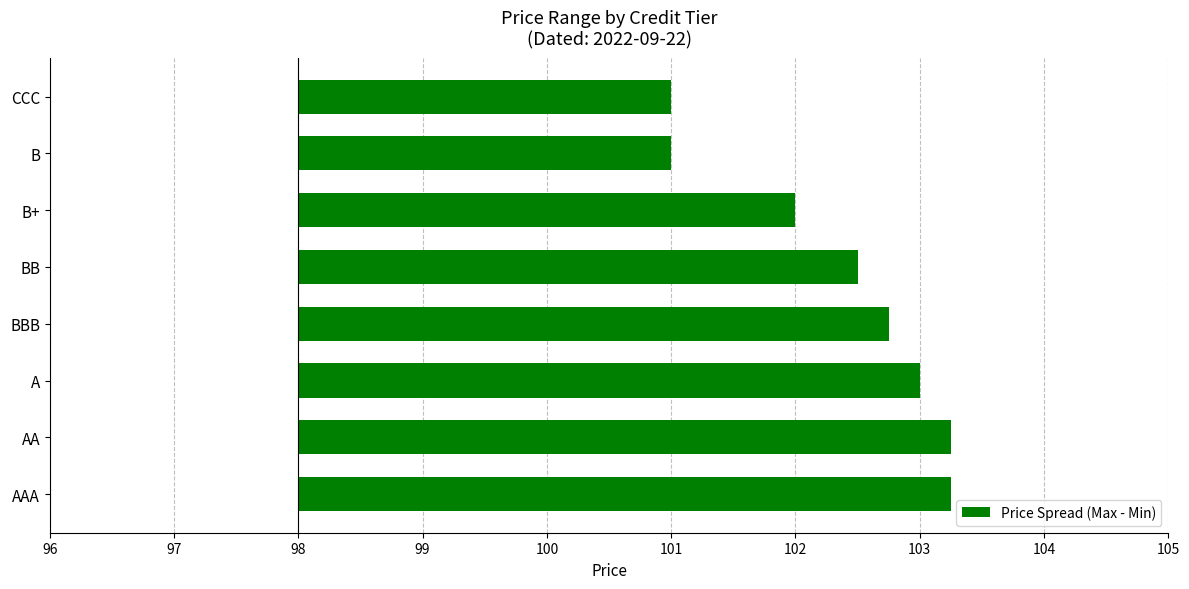

What is the difference between the second highest and minimum values?

2.2